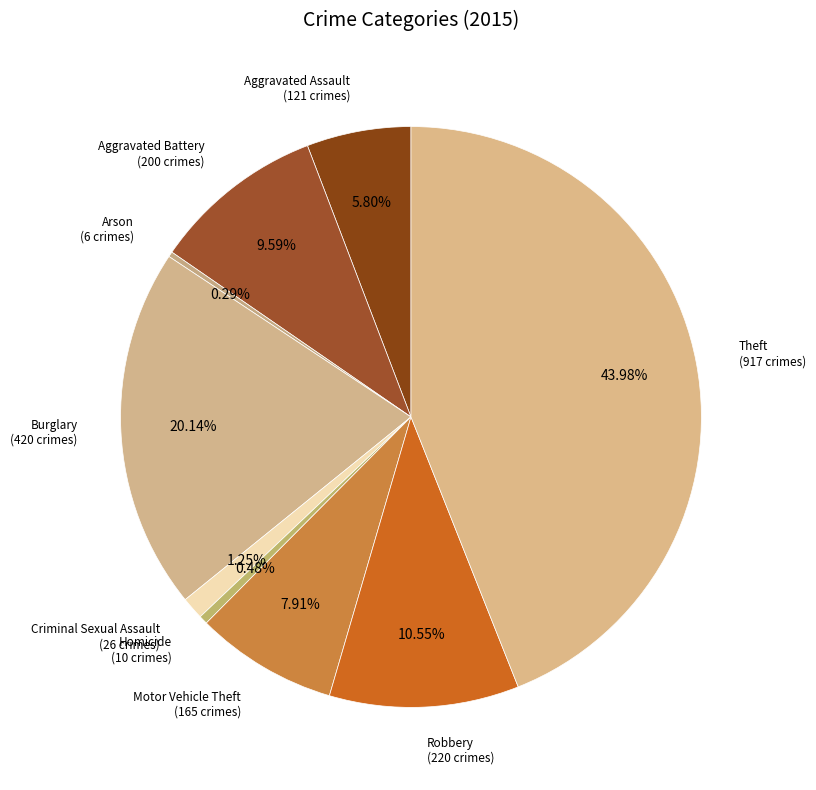

What is the largest slice in the pie chart?

Theft